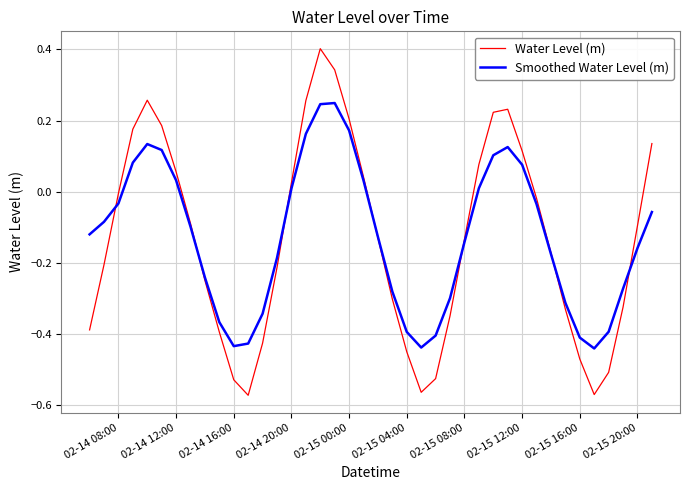

What is the maximum value for Water Level (m)?

0.4